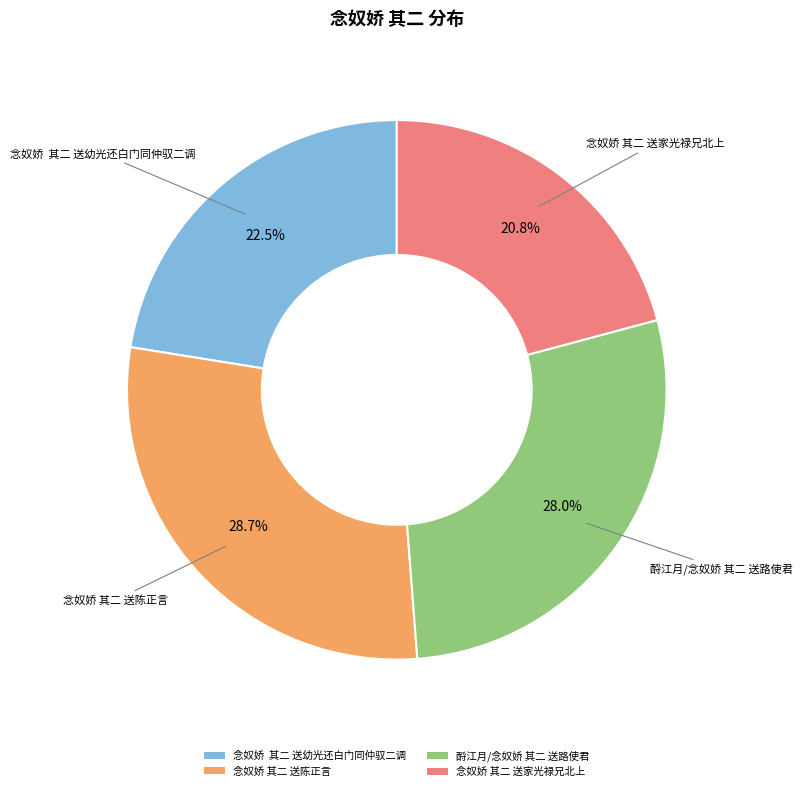

What percentage is NOT represented by 念奴娇 其二 送幼光还白门同仲驭二调?

77.5%